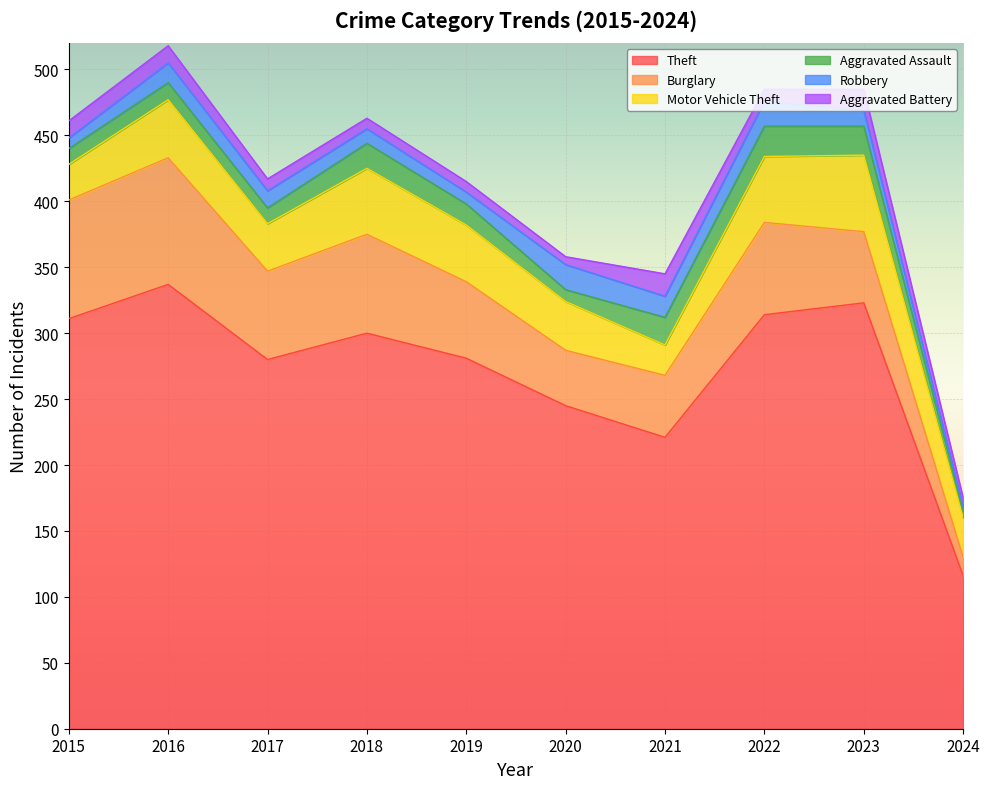

Which series changed the most between 2018 and 2019?

Theft